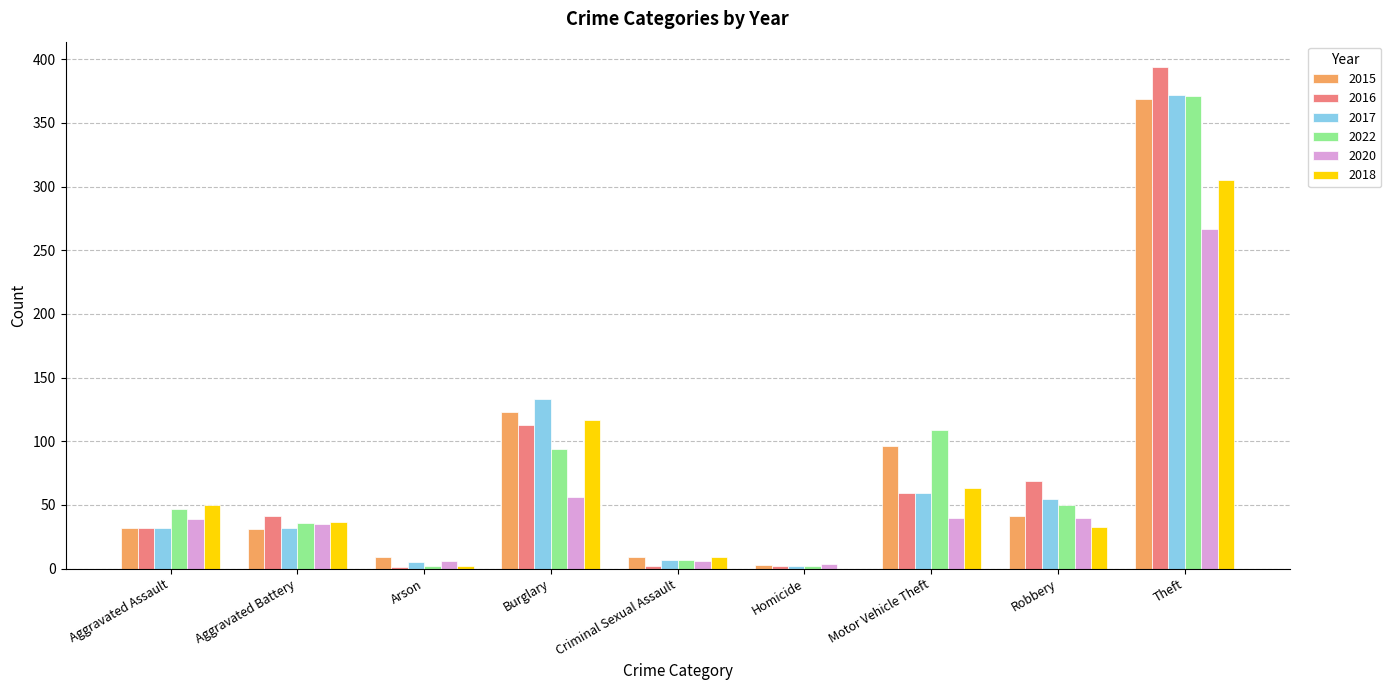

How many categories are shown in the chart?

9